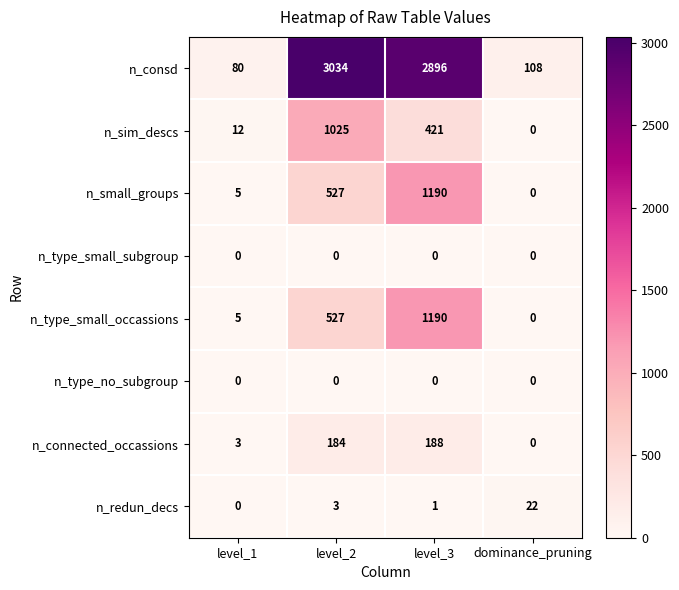

Is it true that n_type_small_occassions equals 130 at level_2?

False